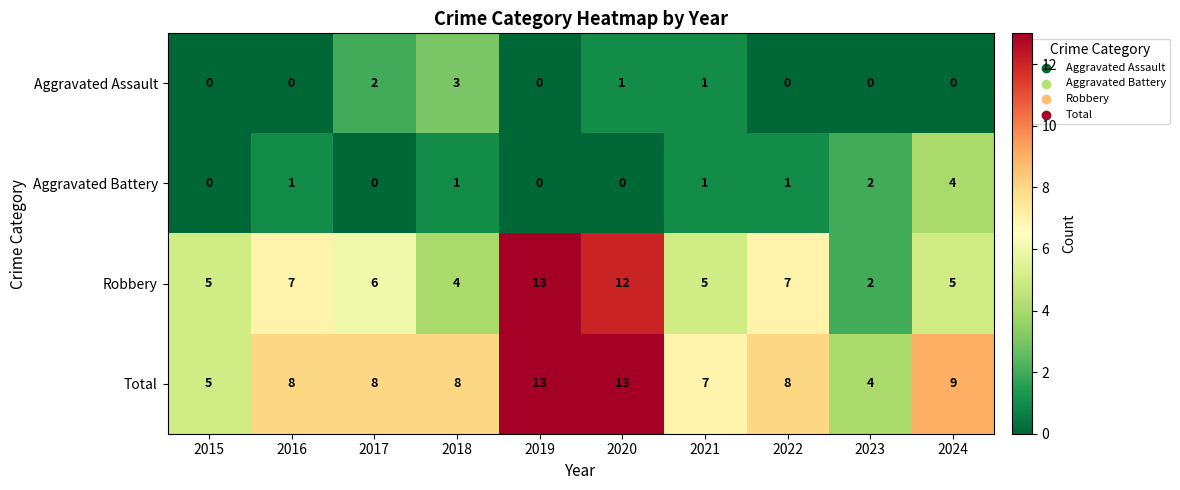

How many Aggravated Battery values are between 0 and 1?

8